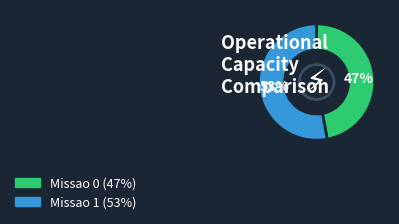

Approximately how many times larger is the value at Missao 1 compared to Missao 0?

1.1